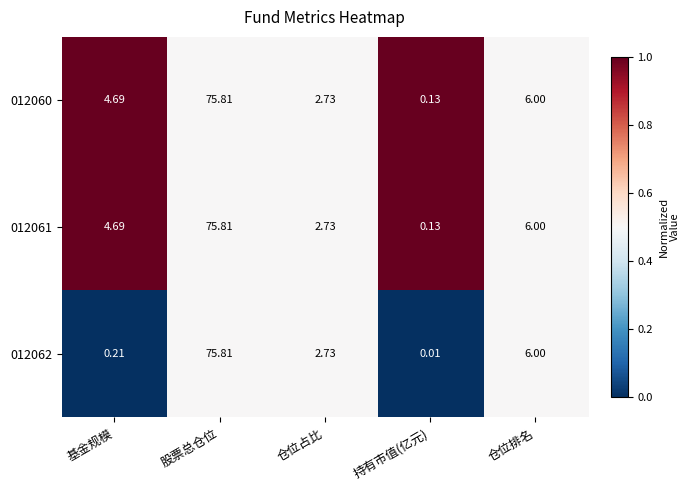

List the labels in order of 012060 value, largest first.

股票总仓位, 仓位排名, 基金规模, 仓位占比, 持有市值(亿元)